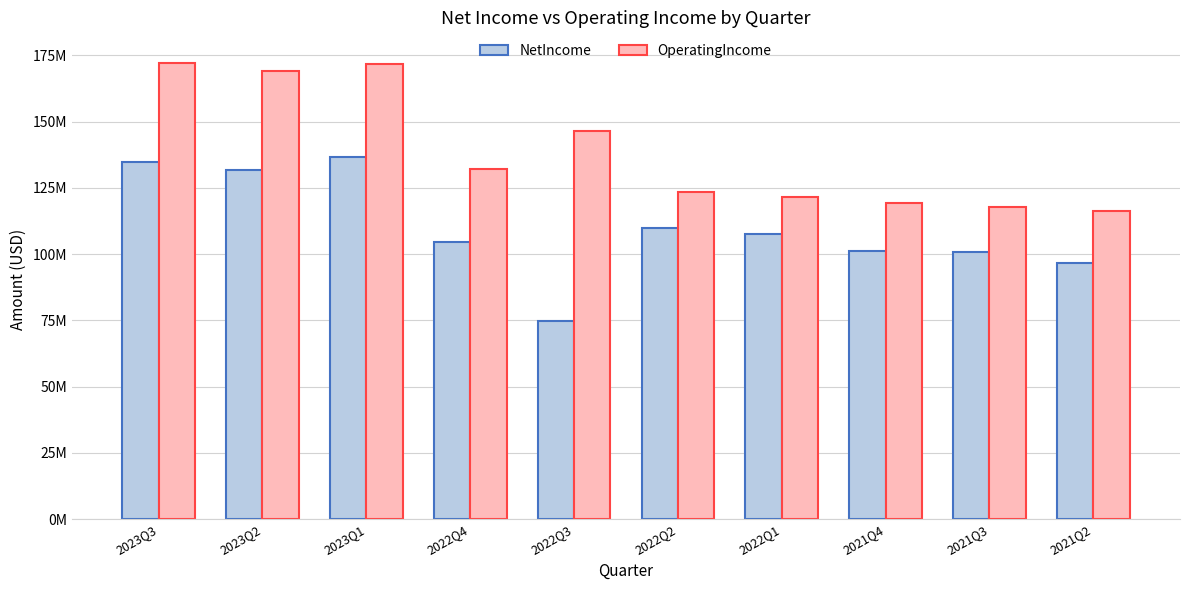

Which label corresponds to the smallest value in the chart?

2022Q3